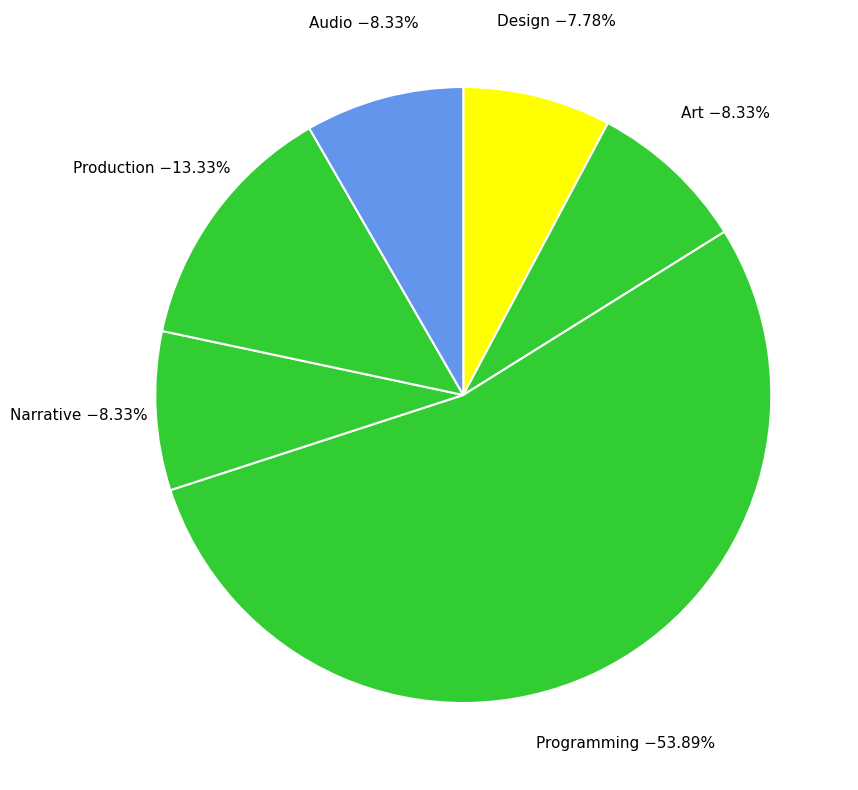

Do Programming and Production together represent more than half of the pie?

Yes